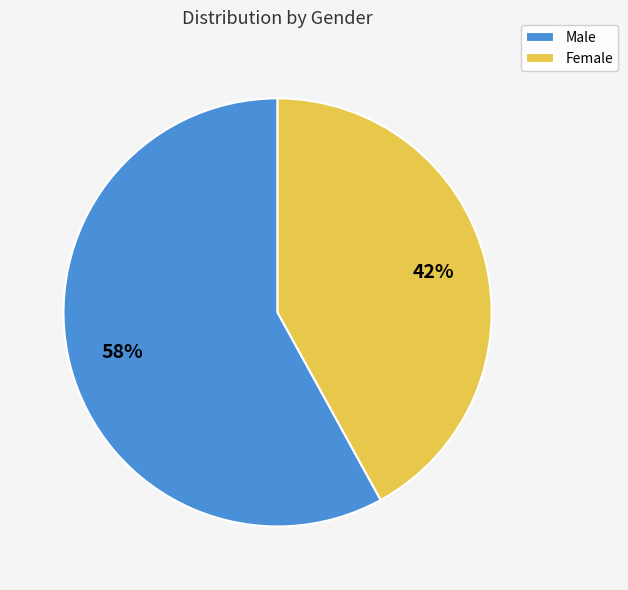

To the nearest percent, what is the difference between the Male and Female slice percentages?

16%